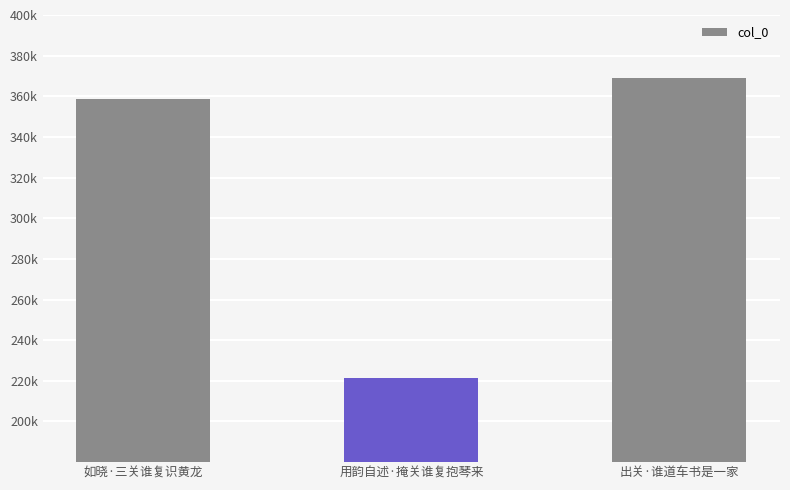

Reading left to right, list all the values displayed in this chart.

如晓·三关谁复识黄龙=358492	用韵自述·掩关谁复抱琴来=221407	出关·谁道车书是一家=369223